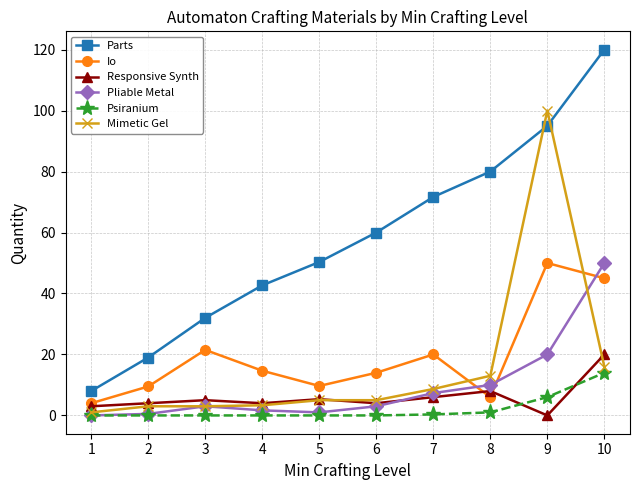

What is the sum of the Pliable Metal values at 6 and 2?

3.5